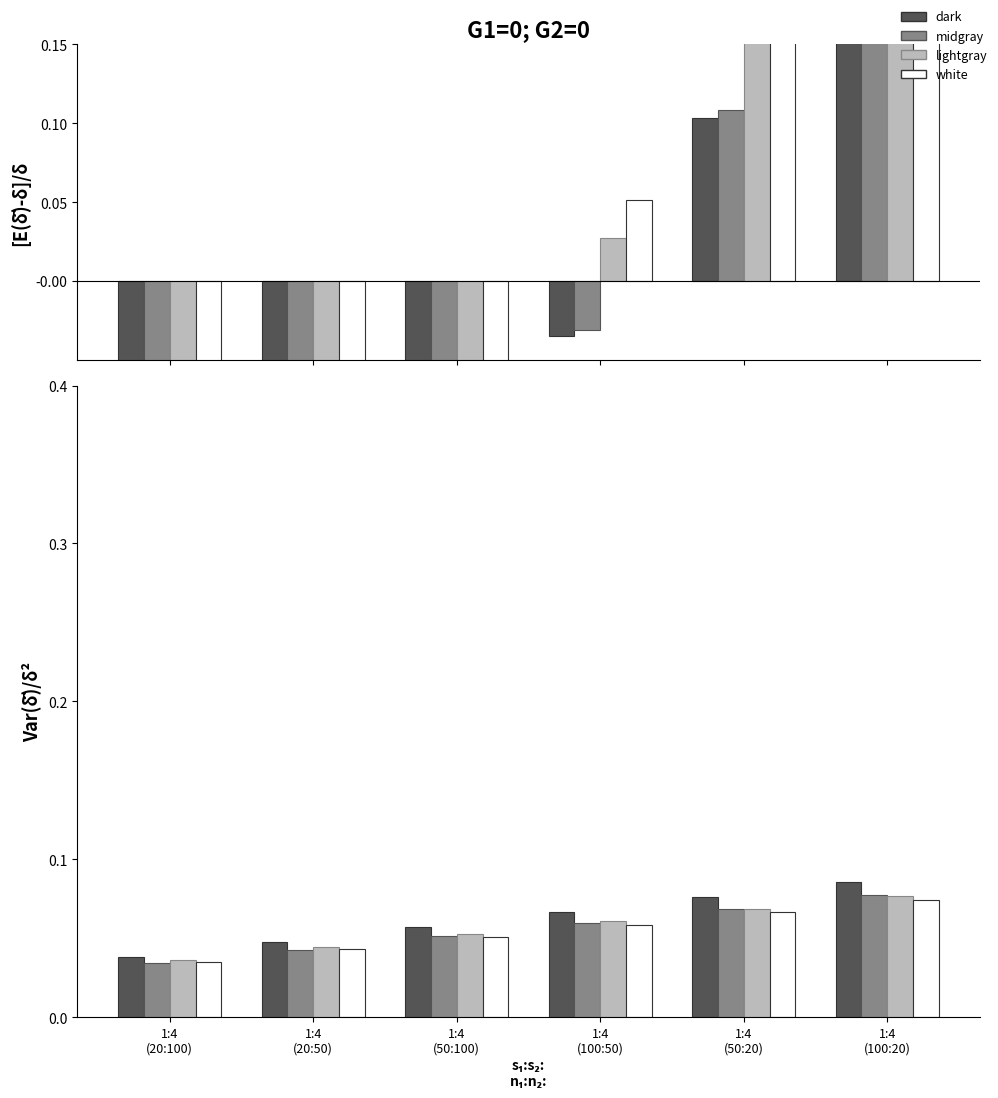

Count the lightgray values in the range 0 to 1.

6